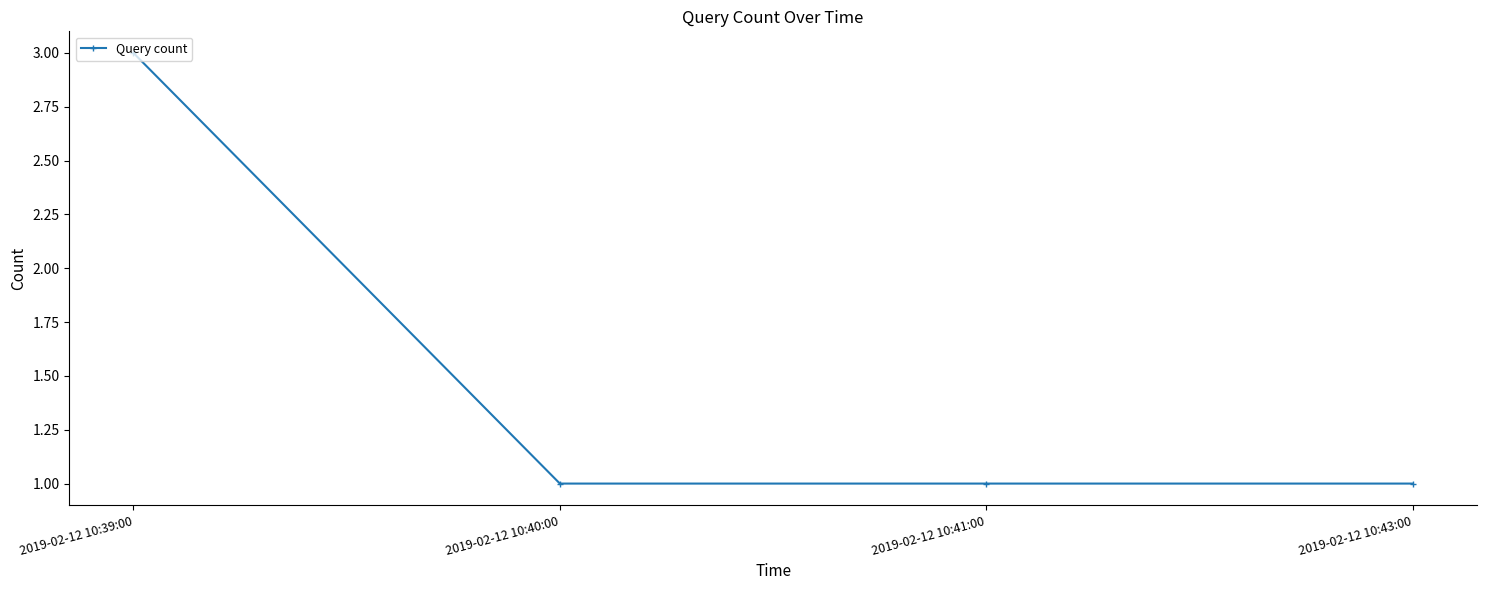

Does the chart display data point markers on the line(s)?

Yes